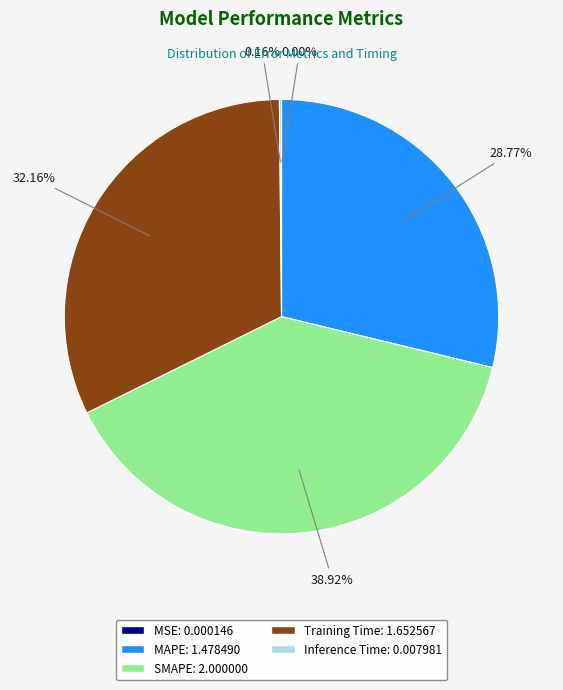

Does any single category account for the majority?

No